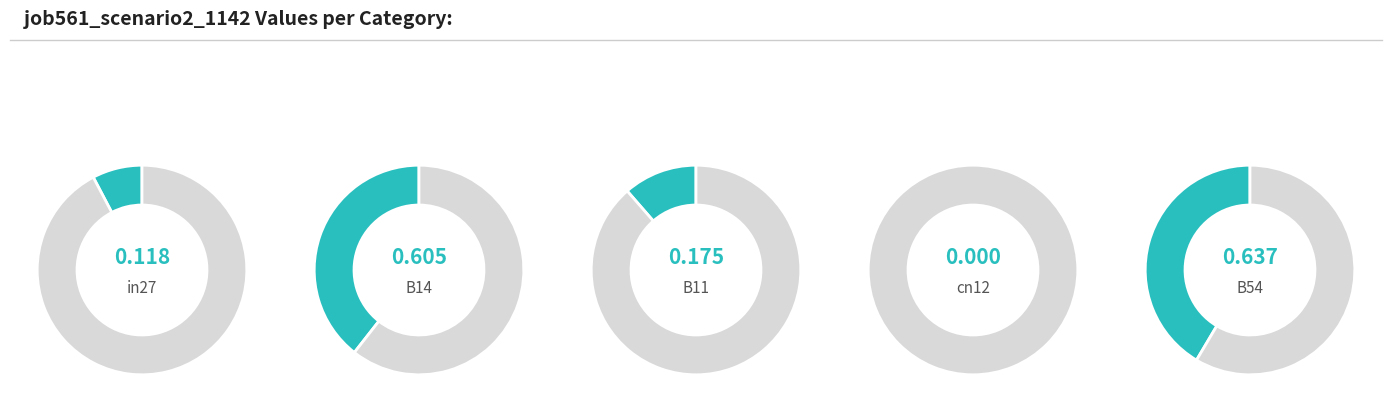

True or false: B11 accounts for 26% of the total.

False